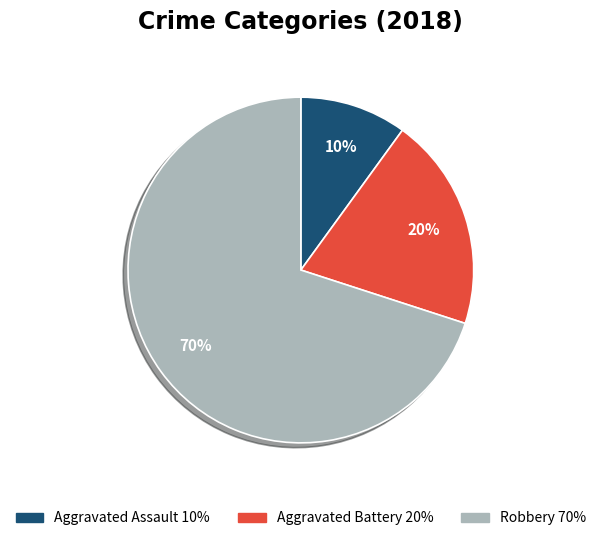

Which slice is the smallest?

Aggravated Assault